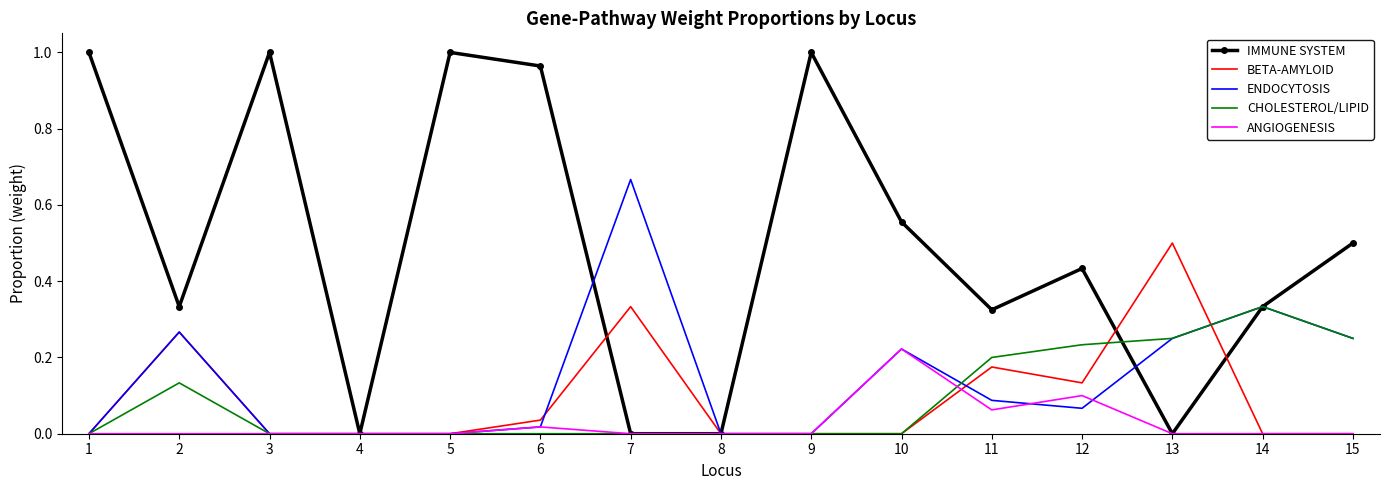

True or false: ENDOCYTOSIS has a value of 0.1 at 13.

False